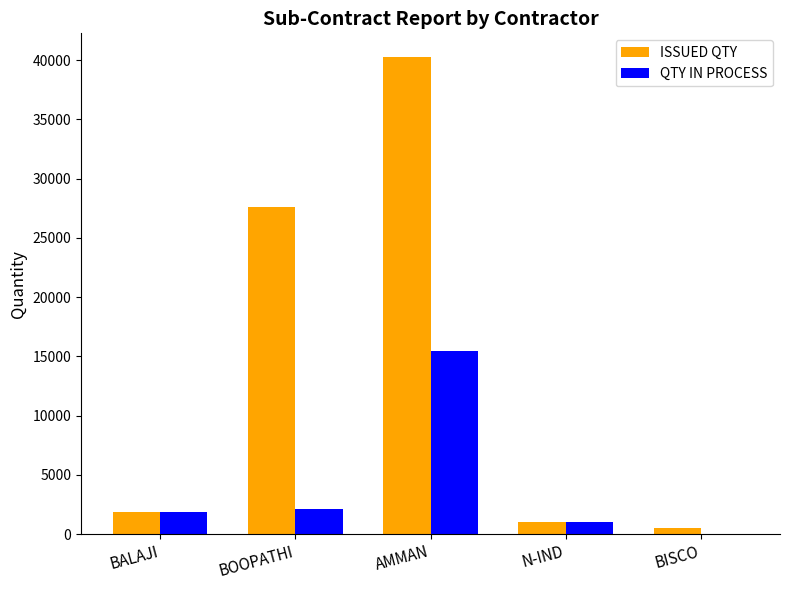

True or false: ISSUED QTY has a value of 1892 at BALAJI.

True